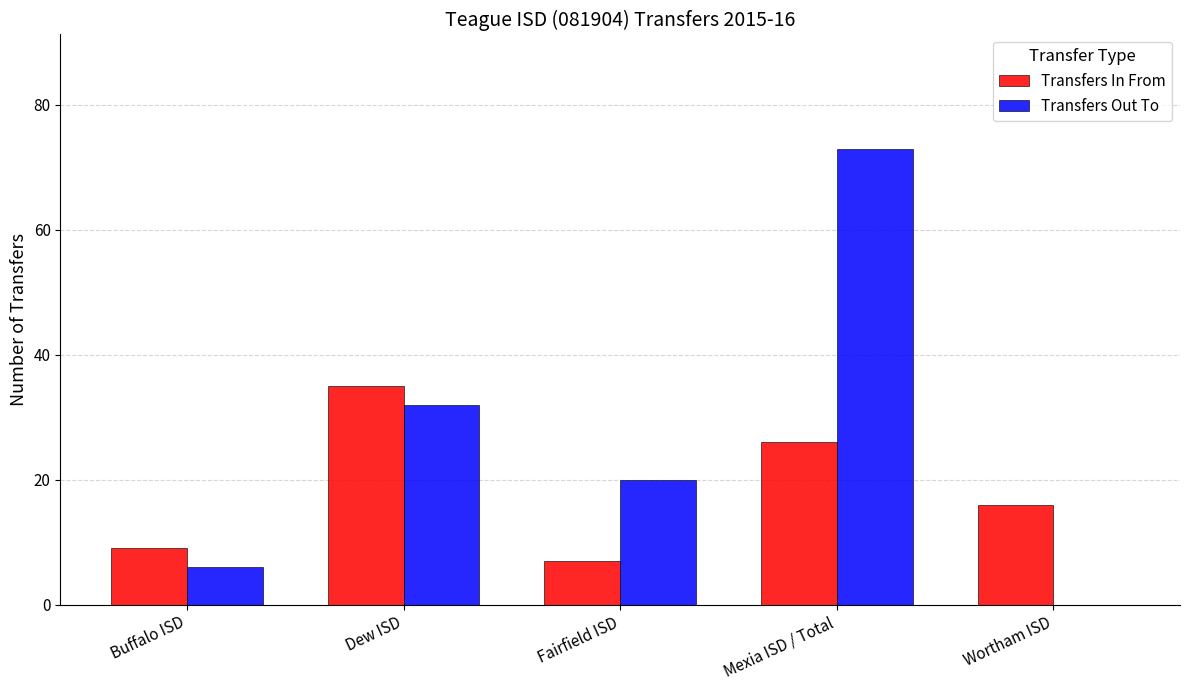

Which category has the highest value in the Transfers In From series?

Dew ISD